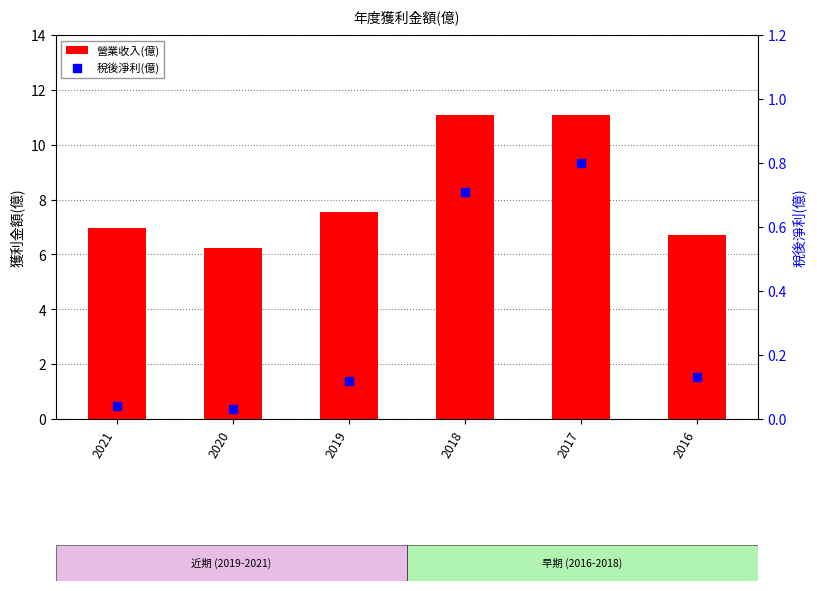

What are all the series names shown in the legend?

營業收入(億), 稅後淨利(億)